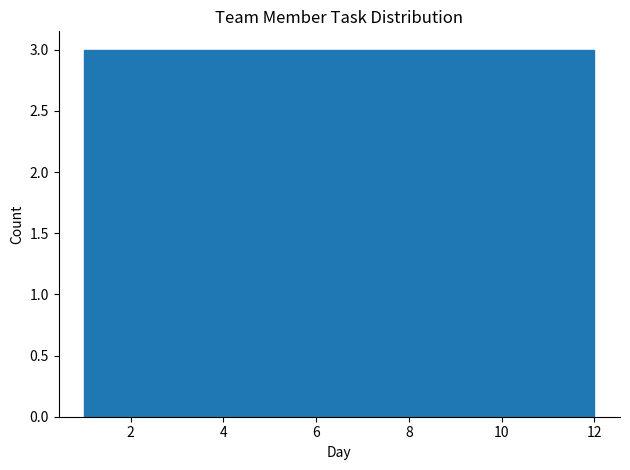

Reading left to right, transcribe this chart: for each bar, give the range it covers on the x-axis and its height. Neither the bar edges nor the heights are printed on the chart, so give them approximately, as read against the axes.

1.0 to 2.0: 3
2.0 to 2.8: 3
2.8 to 3.8: 3
3.8 to 4.6: 3
4.6 to 5.6: 3
5.6 to 6.6: 3
6.6 to 7.4: 3
7.4 to 8.4: 3
8.4 to 9.2: 3
9.2 to 10.2: 3
10.2 to 11.0: 3
11.0 to 12.0: 3